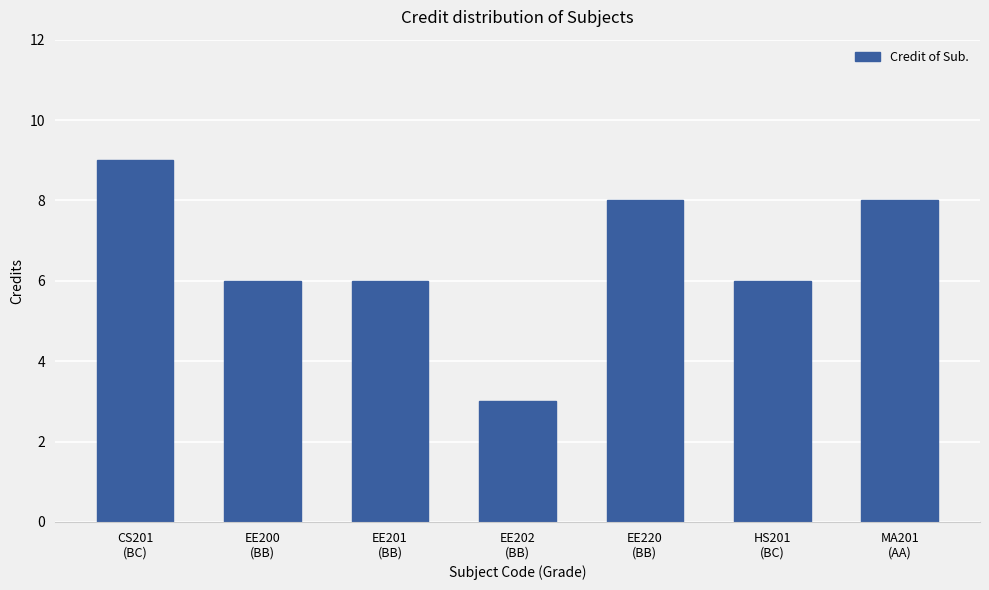

What is the label of the 1st bar from the right?

MA201
(AA)